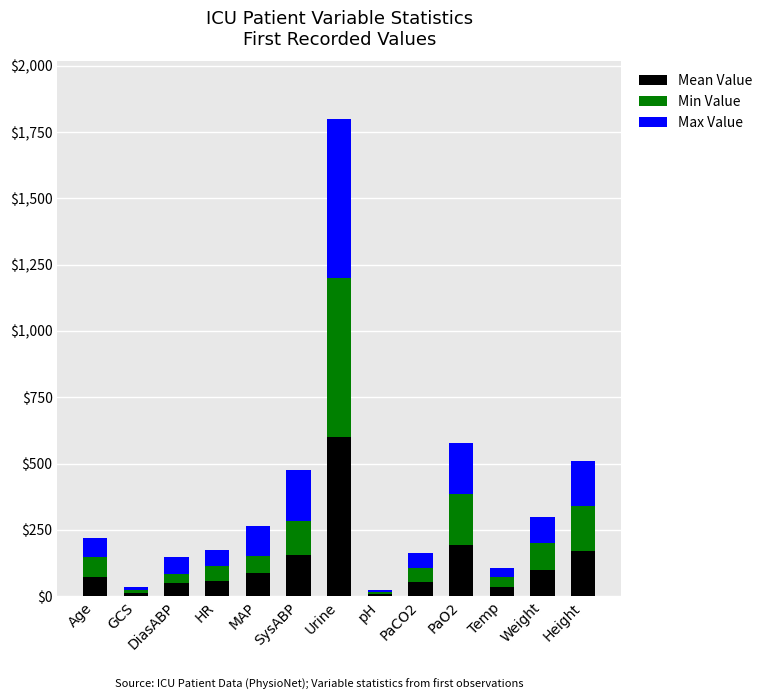

True or false: Mean Value has a value of 100.0 at Weight.

True